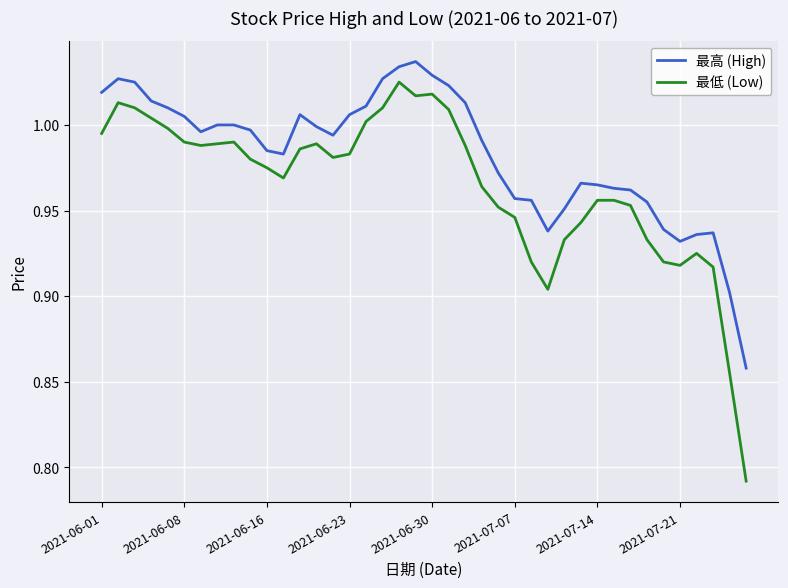

Which series has the widest spread of values?

最低 (Low)